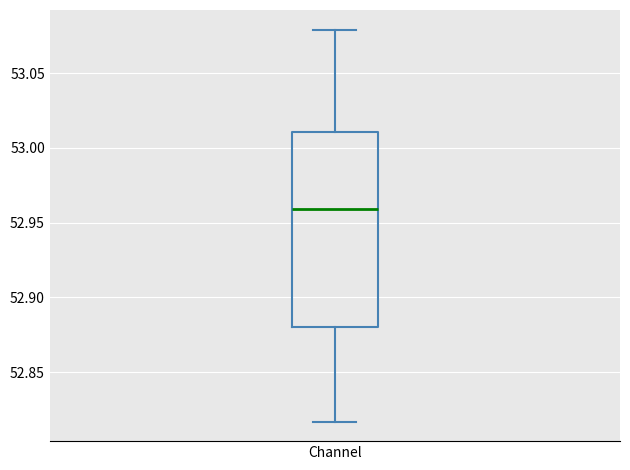

Read this box plot against the y-axis: the position of the median line, the range covered by the box, and the ends of both whiskers. The values are not printed on the chart, so give them approximately, as read against the axis.

median 52.960, box 52.880 to 53.010, whiskers 52.815 to 53.080